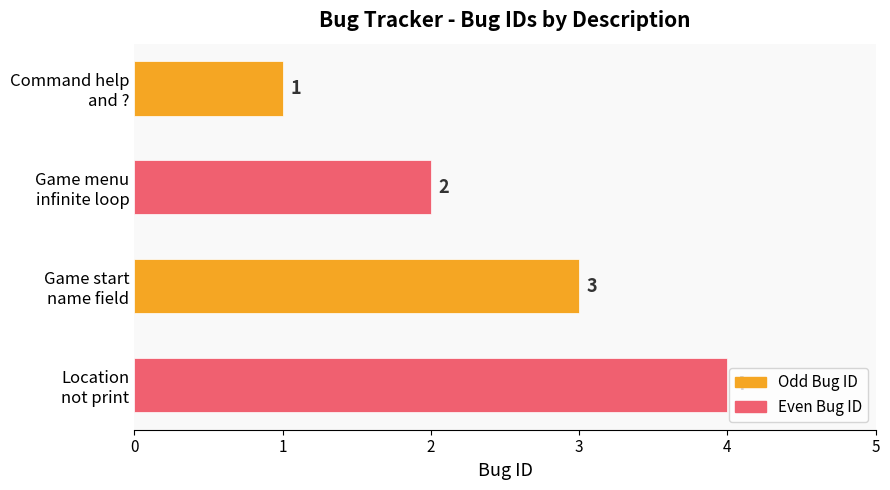

What is the smallest value displayed?

1